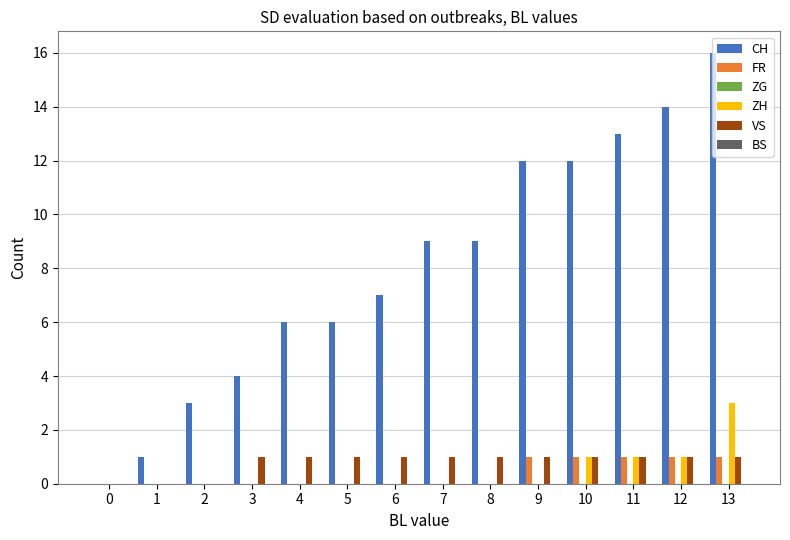

Are the bars grouped side by side (vs. stacked)?

Yes